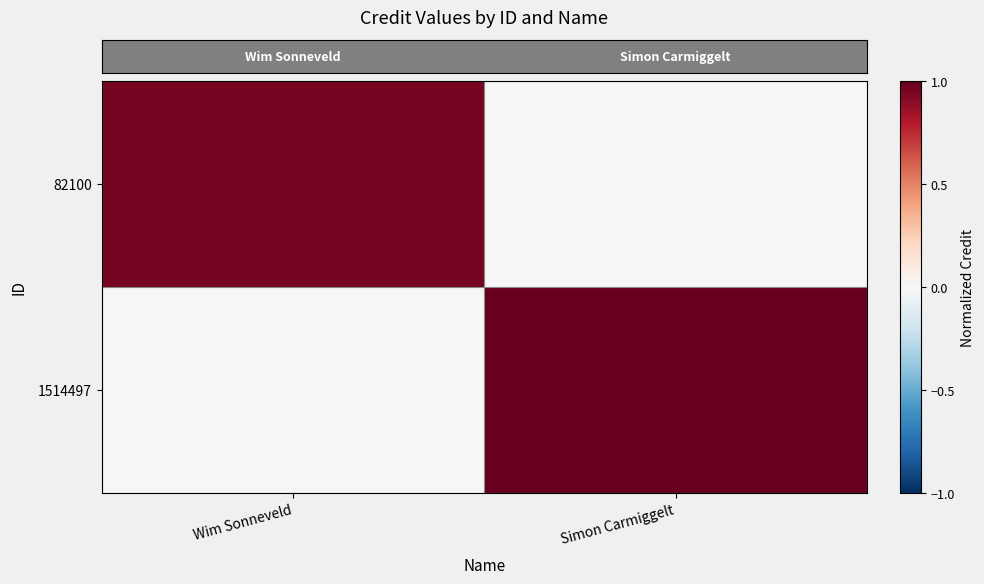

How many series are shown in this chart?

2